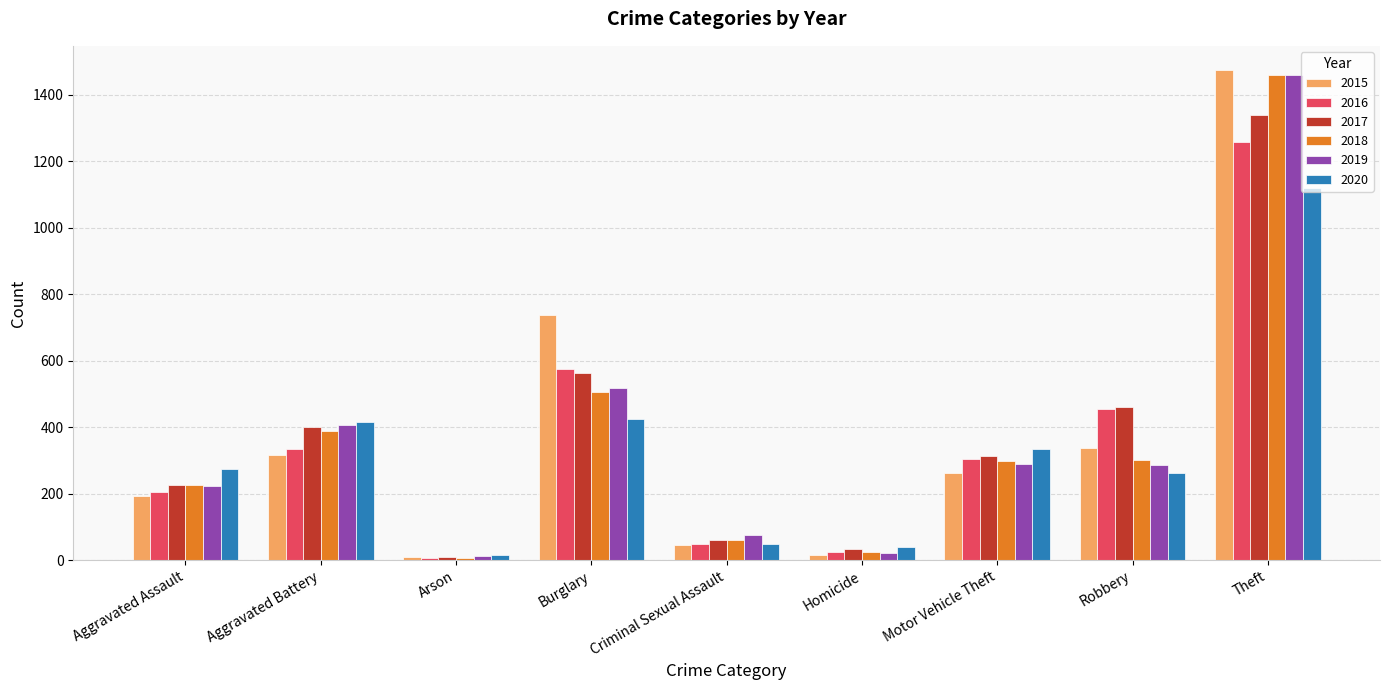

How many series are shown in this chart?

6